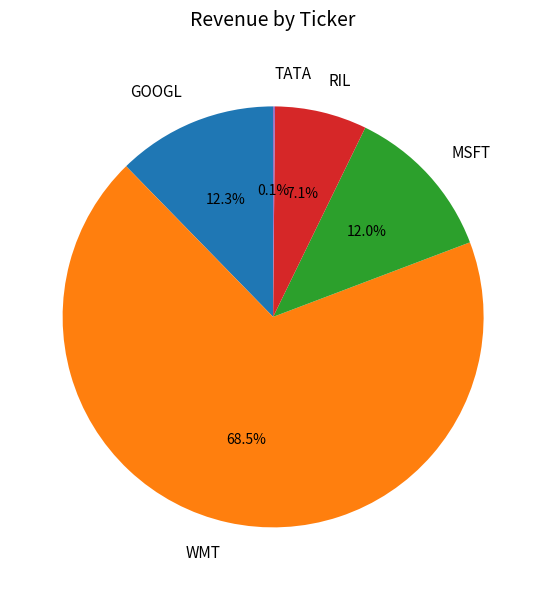

Between WMT and RIL, which is larger?

WMT